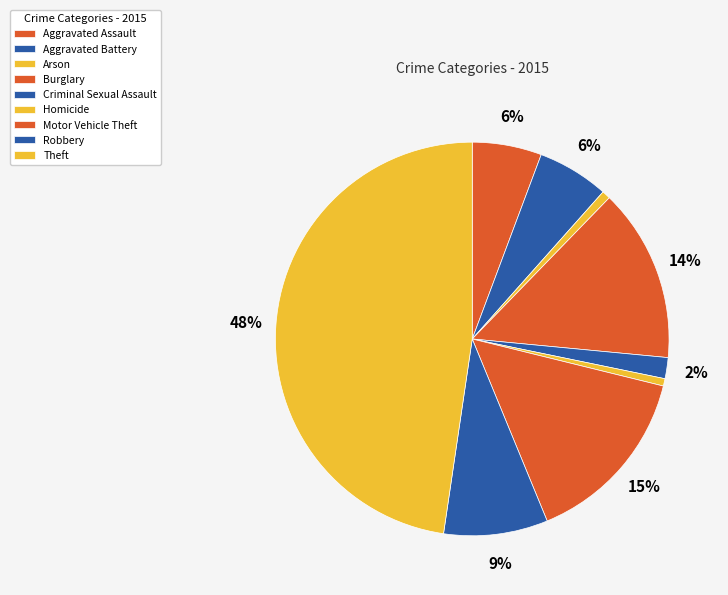

How many segments does this pie chart have?

9